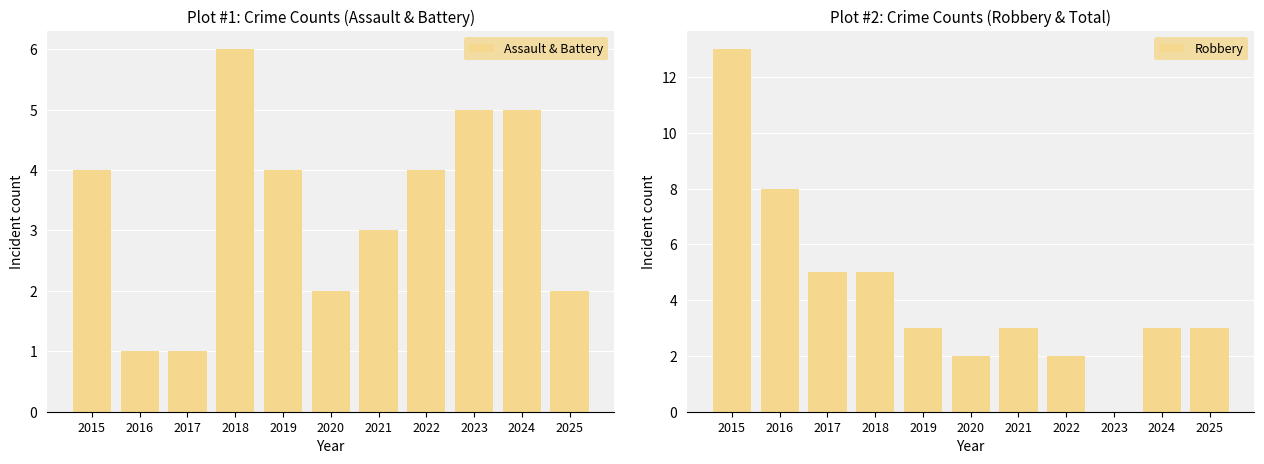

Read the Robbery value at 2019.

3